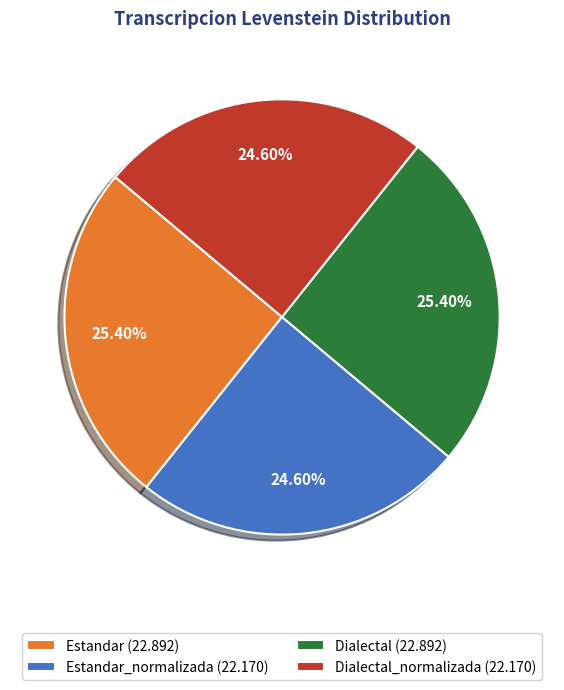

What is the ratio of the value at Estandar (22.892) to the value at Estandar_normalizada (22.170)?

1.0